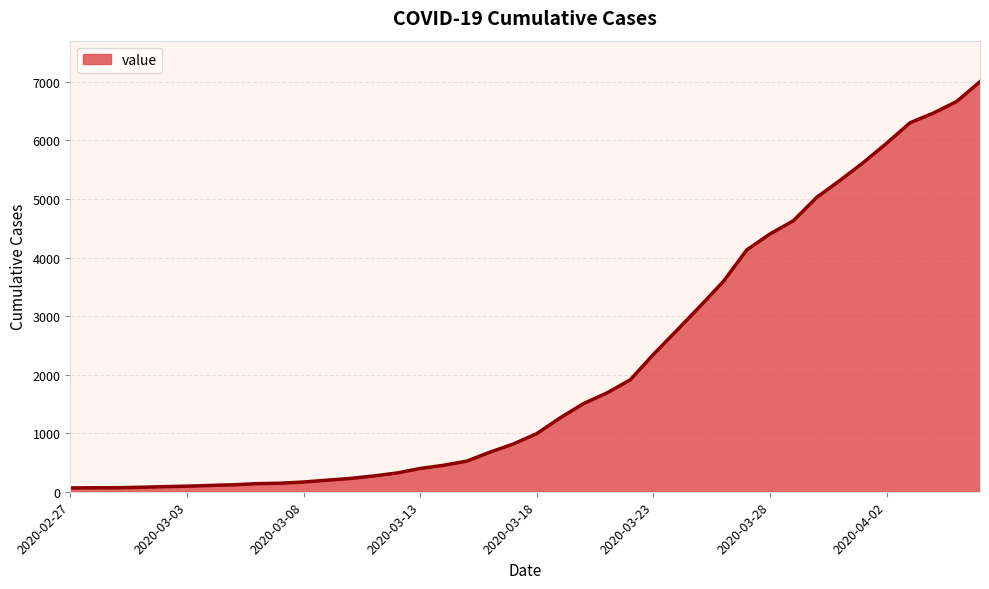

What is the difference between the maximum and minimum values?

6939